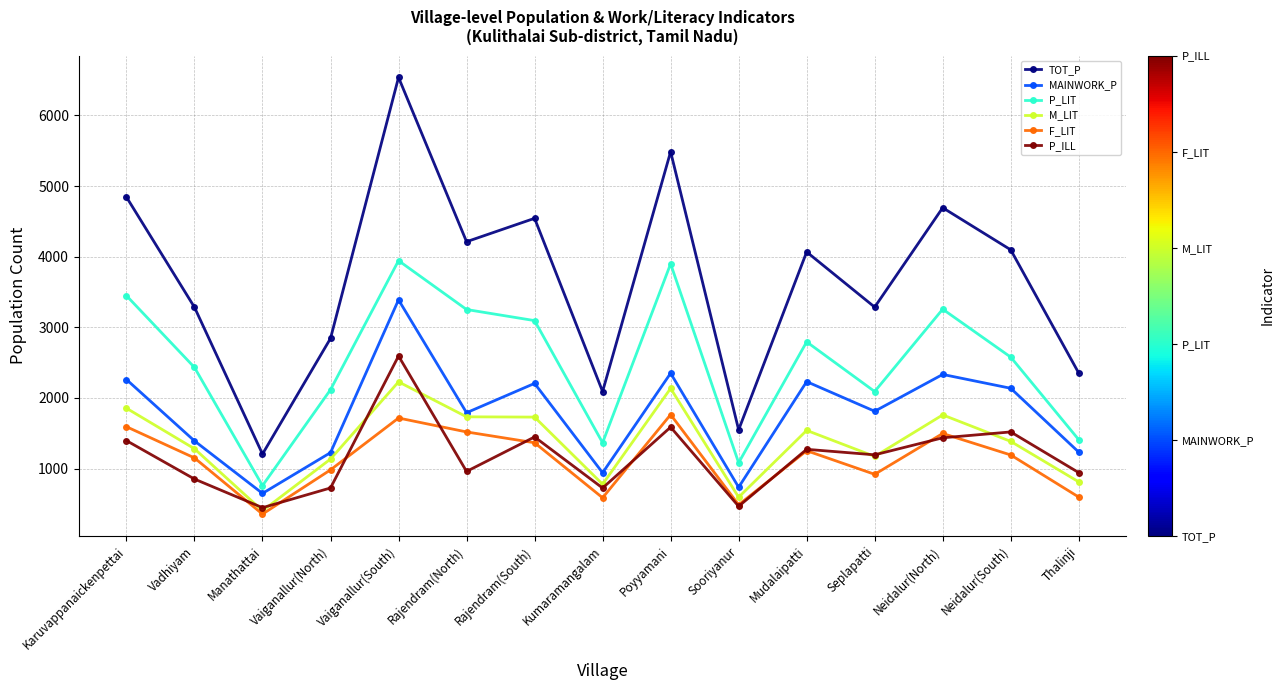

At which label does M_LIT reach its minimum?

Manathattai